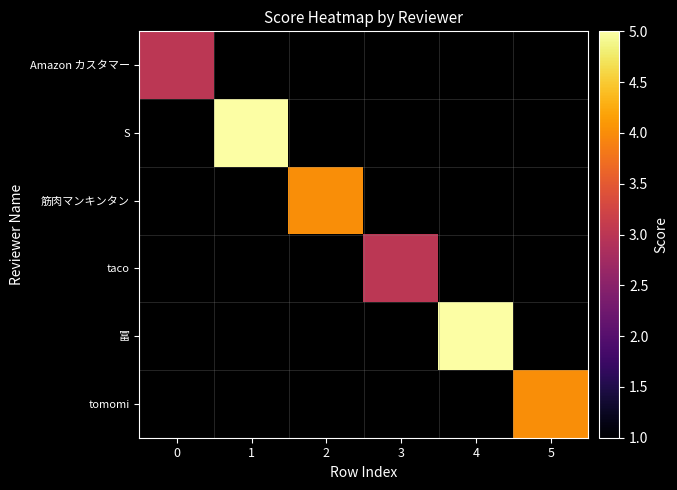

List the labels in order of S value, smallest first.

0, 1, 2, 3, 4, 5